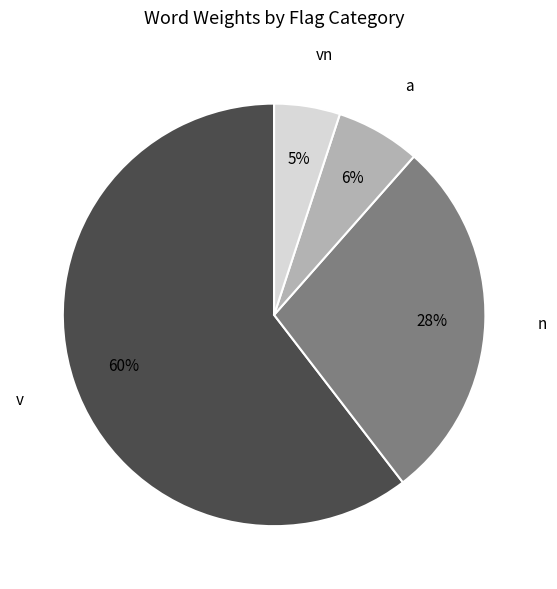

Is there a majority slice in this chart?

Yes